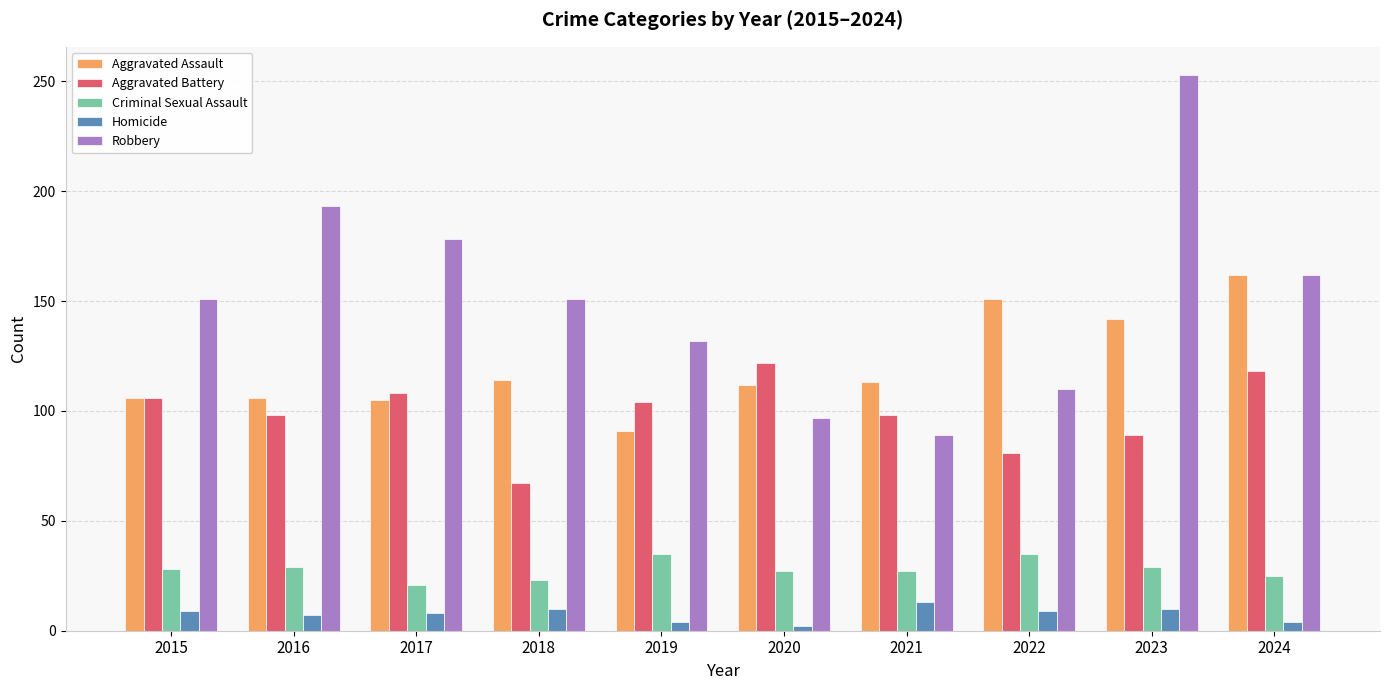

True or false: Aggravated Assault has a value of 105 at 2017.

True